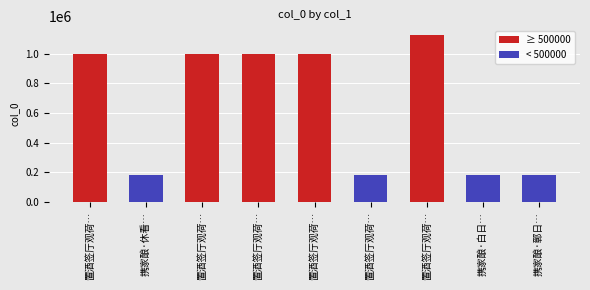

Which series has the widest spread of values?

≥ 500000